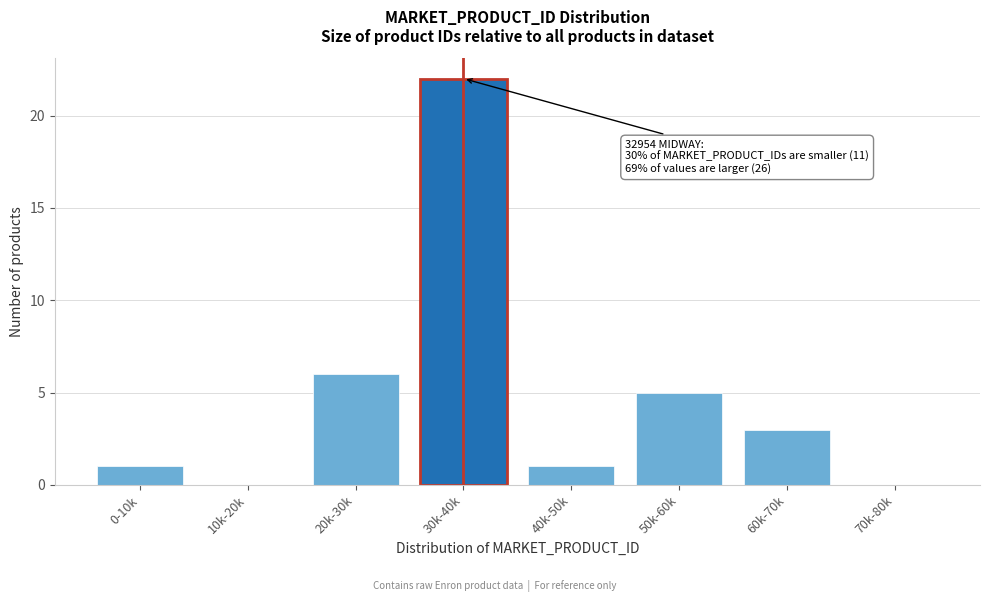

Reading left to right, what are all the values shown in this chart?

0-10k=1	10k-20k=0	20k-30k=6	30k-40k=22	40k-50k=1	50k-60k=5	60k-70k=3	70k-80k=0